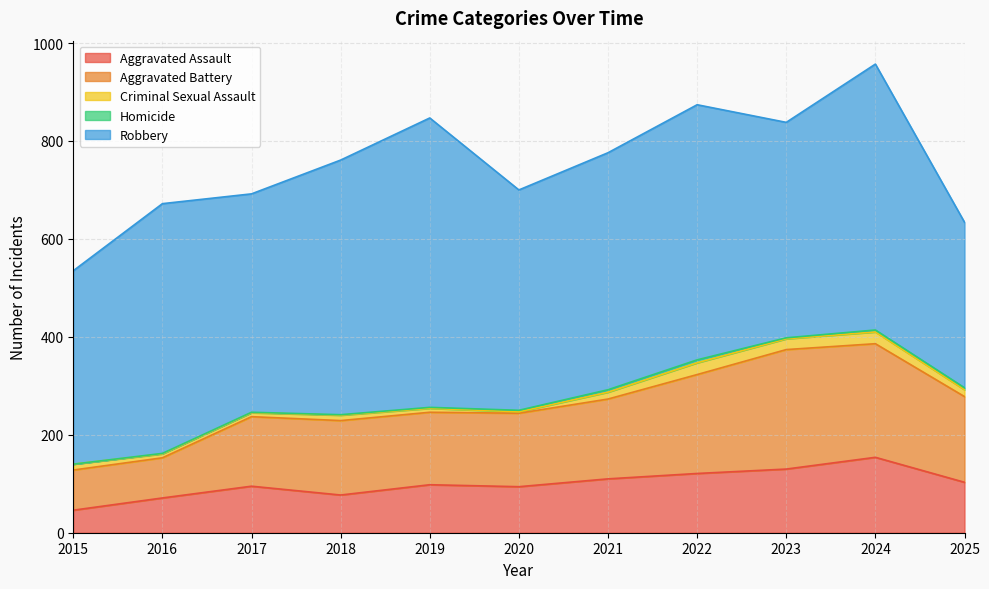

What are all the series names shown in the legend?

Aggravated Assault, Aggravated Battery, Criminal Sexual Assault, Homicide, Robbery